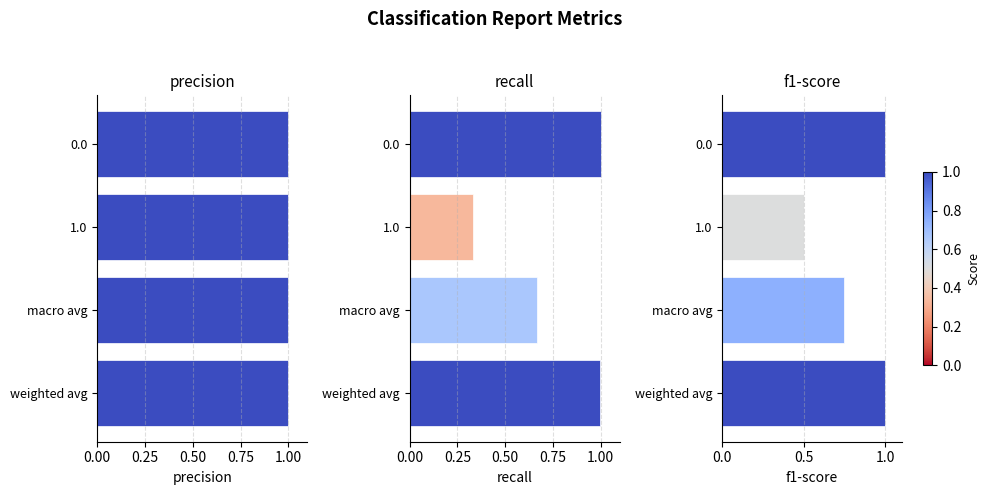

Rank the series by their maximum value, from highest to lowest.

precision, recall, f1-score